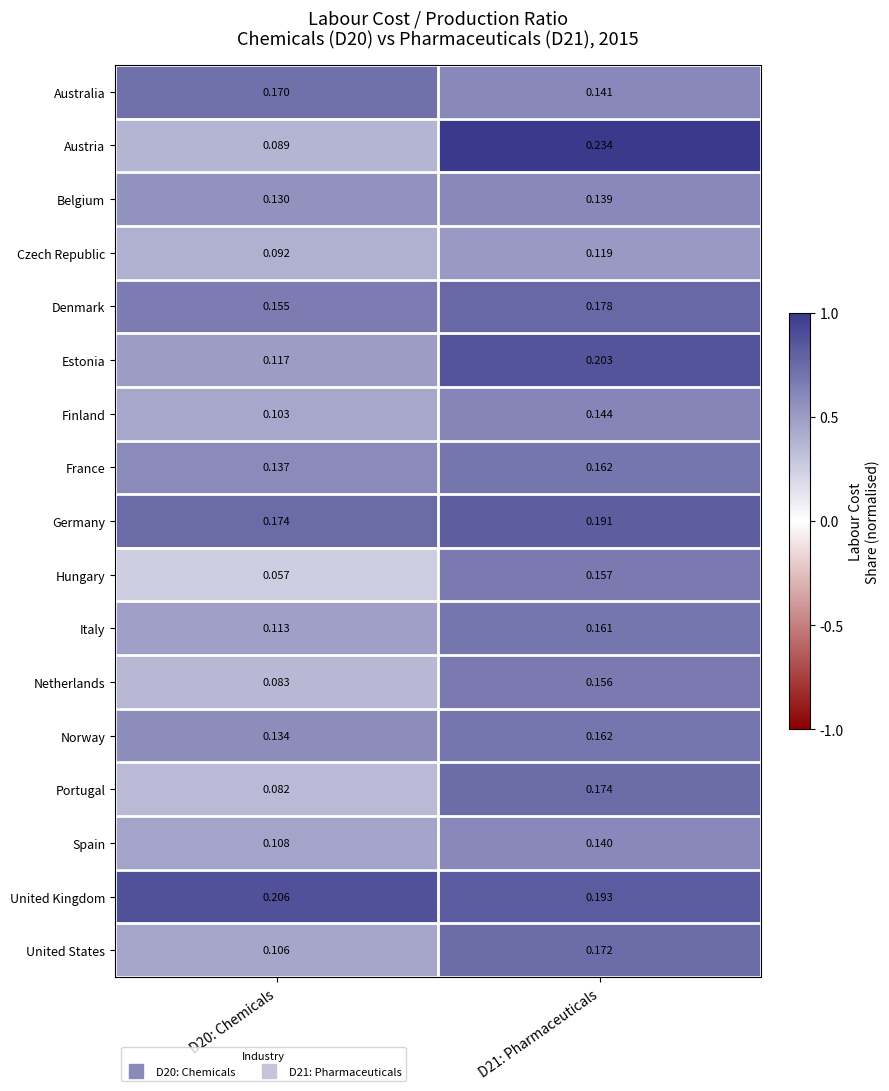

Which series has the largest total across all categories?

United Kingdom